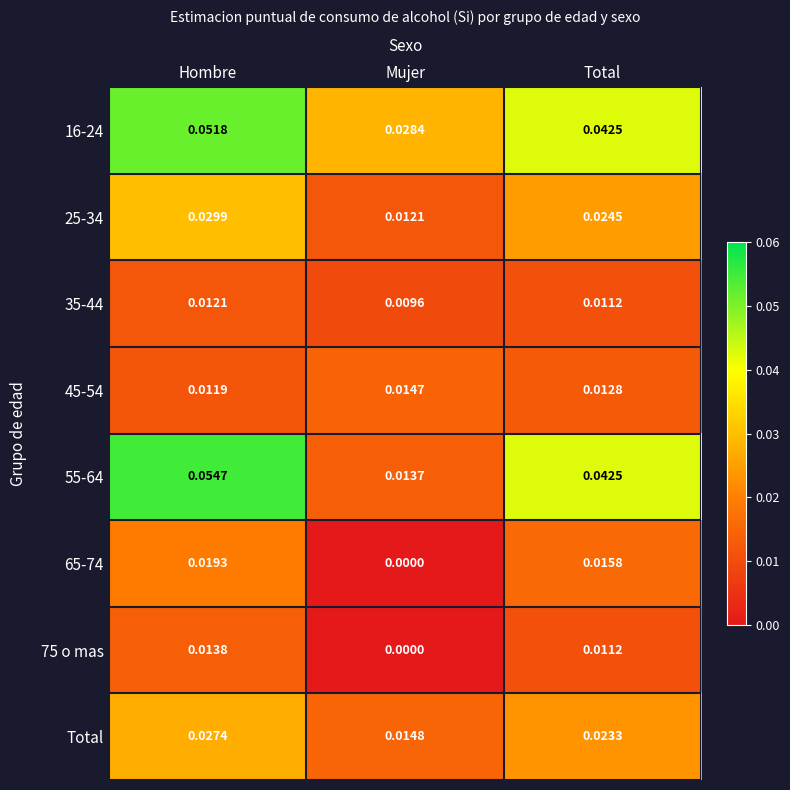

List the series in order of their peak value, highest first.

55-64, 16-24, 25-34, Total, 65-74, 45-54, 75 o mas, 35-44